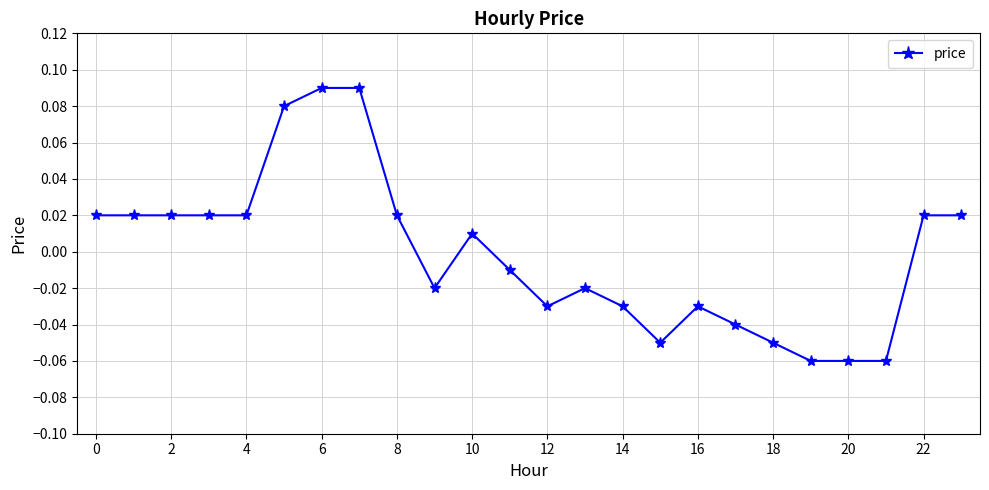

Which label corresponds to the smallest value in the chart?

19